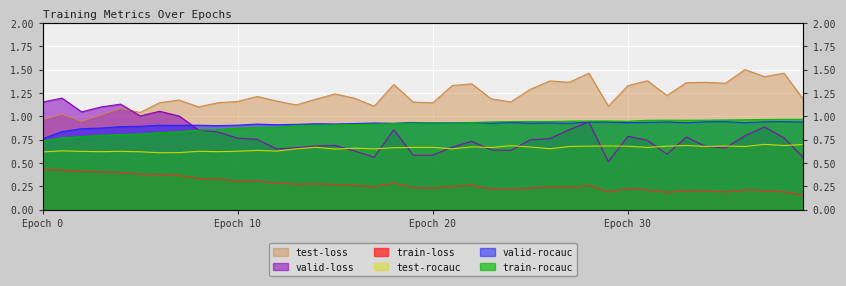

True or false: valid-rocauc and test-loss intersect in this chart.

False